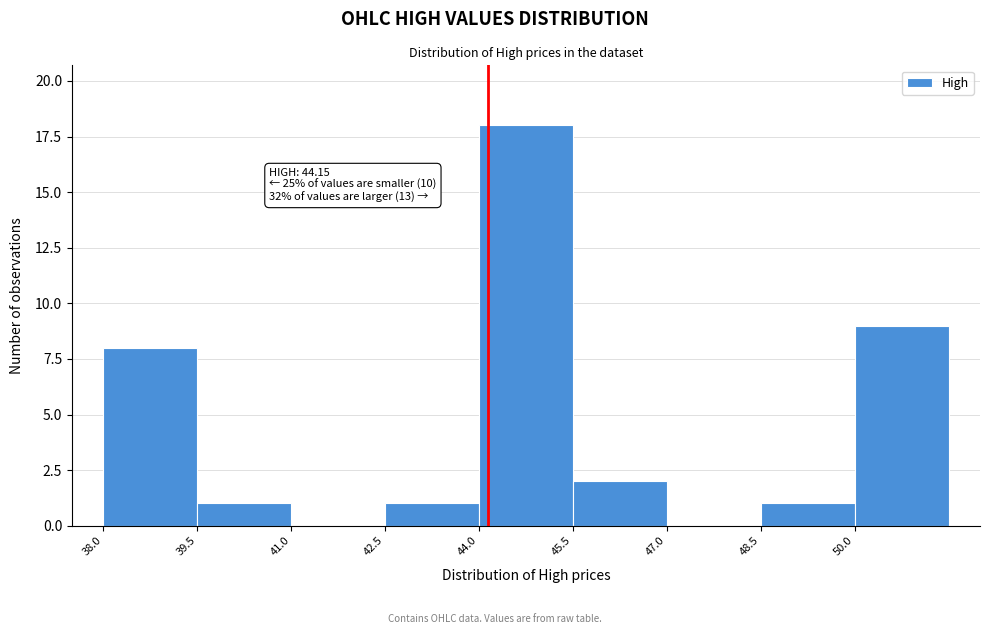

Over which range of the x-axis is the bar tallest?

44.0 to 45.5